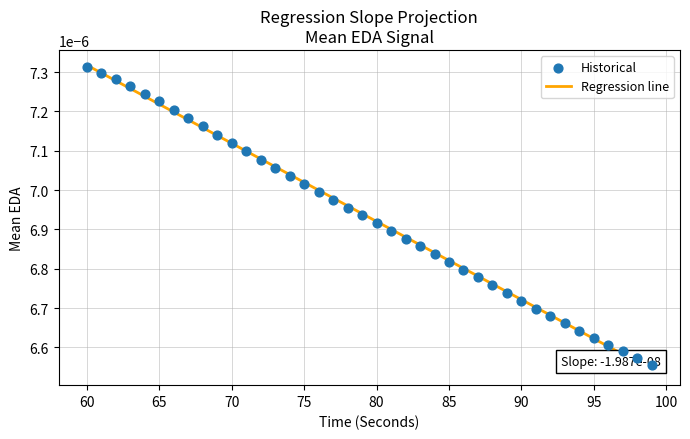

How many lines are shown in the chart?

1